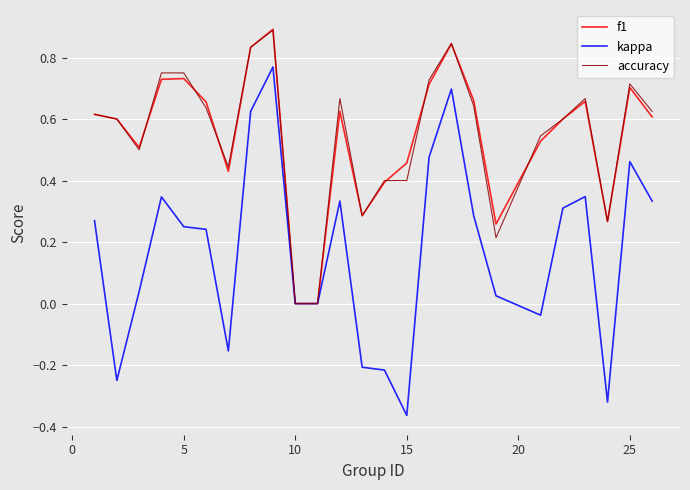

Which series has the widest spread of values?

kappa